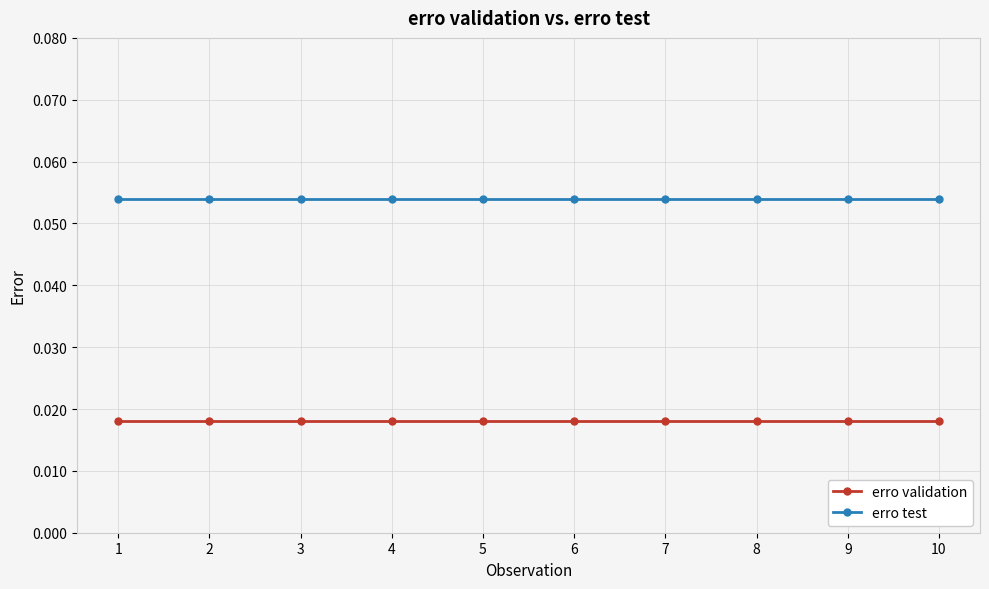

True or false: erro test has a value of 0.0 at 10.

False